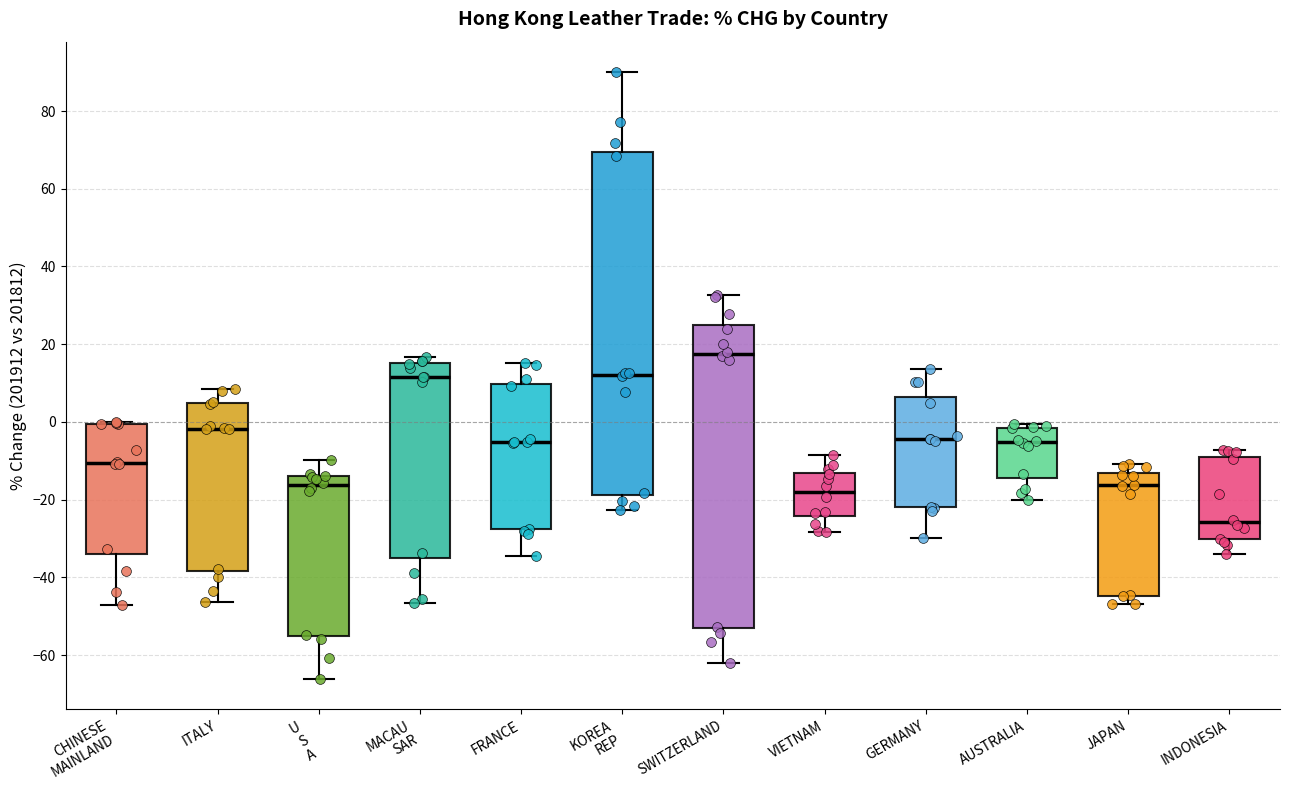

Reading left to right, transcribe this box plot: for each box, give where its median line is, the range the box spans, and where its two whiskers end, as read against the y-axis. The values are not printed on the chart, so give them approximately, as read against the axis.

CHINESE MAINLAND: median -10, box -34 to 0, whiskers -48 to 0
ITALY: median -2, box -38 to 4, whiskers -46 to 8
U S A: median -16, box -56 to -14, whiskers -66 to -10
MACAU SAR: median 12, box -36 to 16, whiskers -46 to 16 (just above the box's upper edge)
FRANCE: median -6, box -28 to 10, whiskers -34 to 16
KOREA REP: median 12, box -18 to 70, whiskers -22 to 90
SWITZERLAND: median 18, box -54 to 24, whiskers -62 to 32
VIETNAM: median -18, box -24 to -14, whiskers -28 to -8
GERMANY: median -4, box -22 to 6, whiskers -30 to 14
AUSTRALIA: median -6, box -14 to -2, whiskers -20 to 0
JAPAN: median -16, box -44 to -14, whiskers -46 to -10
INDONESIA: median -26, box -30 to -10, whiskers -34 to -8